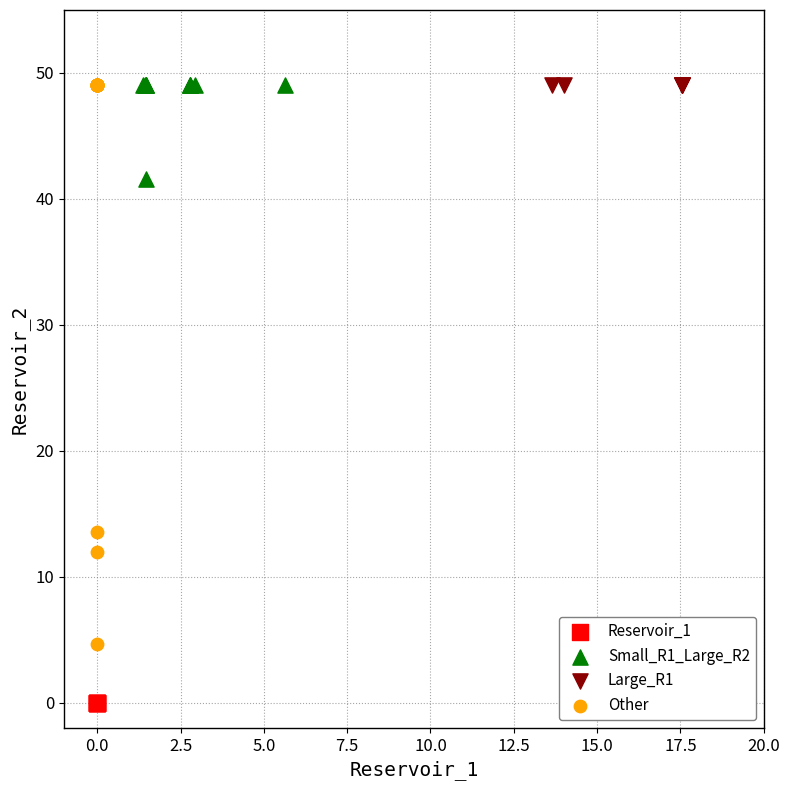

Which series contains the lowest Y value?

Reservoir_1